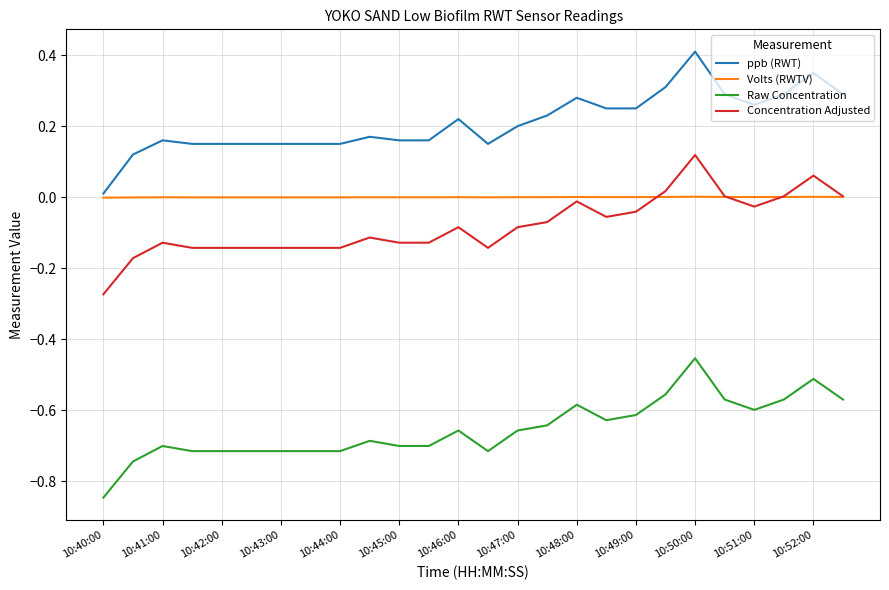

What is the greatest value displayed?

0.4